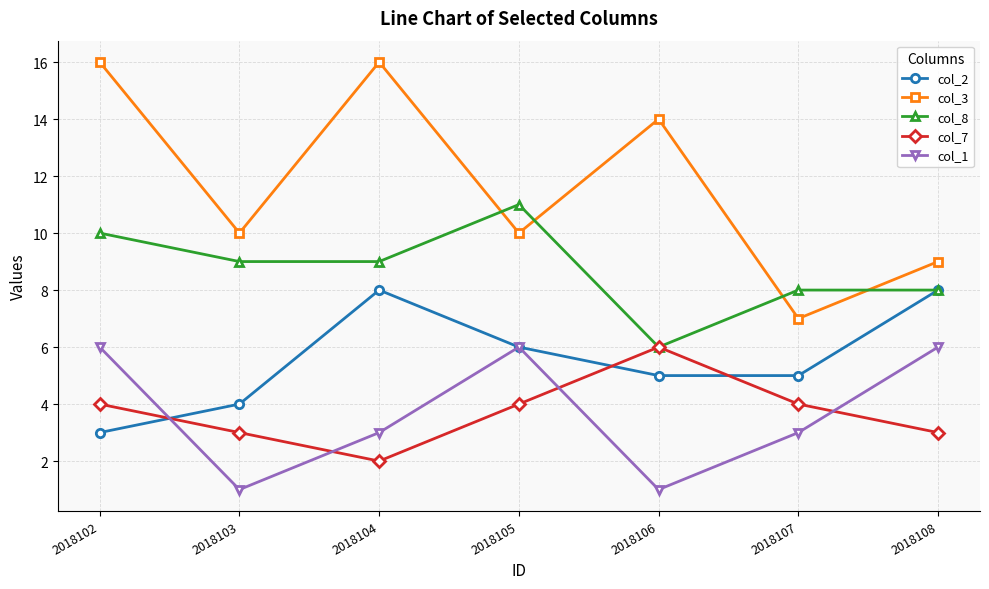

Which series has the largest range (max minus min)?

col_3